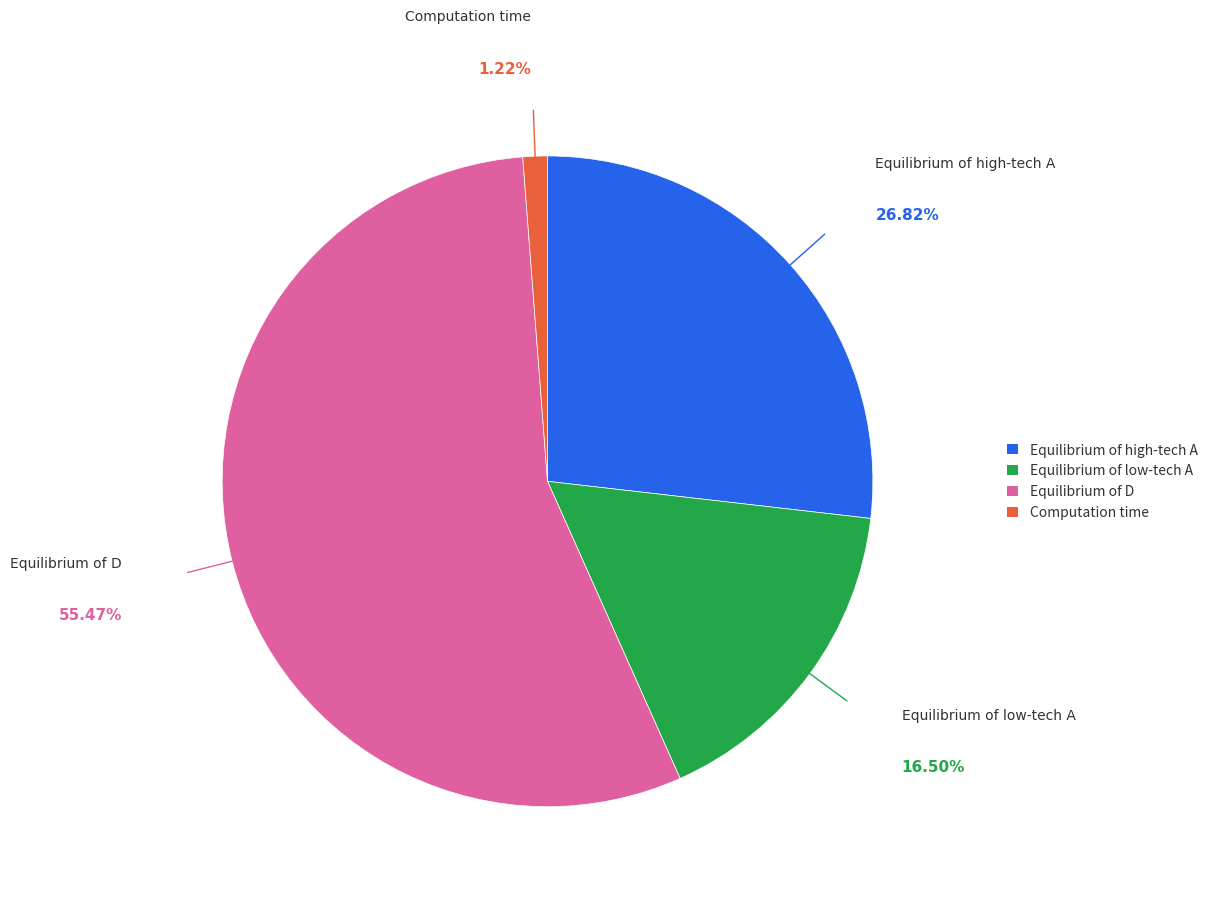

To the nearest percent, what portion does Equilibrium of D represent?

55%